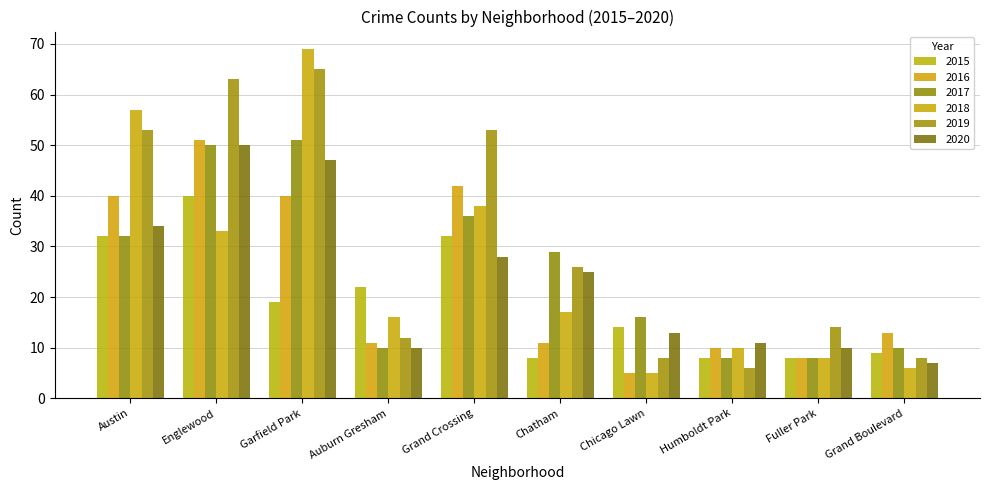

Reading left to right, list all the values displayed in this chart.

2015: Austin=32	Englewood=40	Garfield Park=19	Auburn Gresham=22	Grand Crossing=32	Chatham=8	Chicago Lawn=14	Humboldt Park=8	Fuller Park=8	Grand Boulevard=9
2016: Austin=40	Englewood=51	Garfield Park=40	Auburn Gresham=11	Grand Crossing=42	Chatham=11	Chicago Lawn=5	Humboldt Park=10	Fuller Park=8	Grand Boulevard=13
2017: Austin=32	Englewood=50	Garfield Park=51	Auburn Gresham=10	Grand Crossing=36	Chatham=29	Chicago Lawn=16	Humboldt Park=8	Fuller Park=8	Grand Boulevard=10
2018: Austin=57	Englewood=33	Garfield Park=69	Auburn Gresham=16	Grand Crossing=38	Chatham=17	Chicago Lawn=5	Humboldt Park=10	Fuller Park=8	Grand Boulevard=6
2019: Austin=53	Englewood=63	Garfield Park=65	Auburn Gresham=12	Grand Crossing=53	Chatham=26	Chicago Lawn=8	Humboldt Park=6	Fuller Park=14	Grand Boulevard=8
2020: Austin=34	Englewood=50	Garfield Park=47	Auburn Gresham=10	Grand Crossing=28	Chatham=25	Chicago Lawn=13	Humboldt Park=11	Fuller Park=10	Grand Boulevard=7